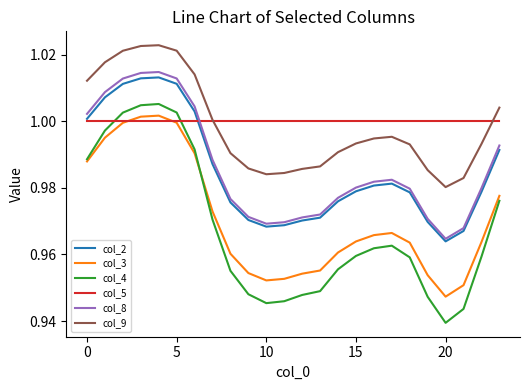

True or false: col_4 and col_9 cross at least once.

False